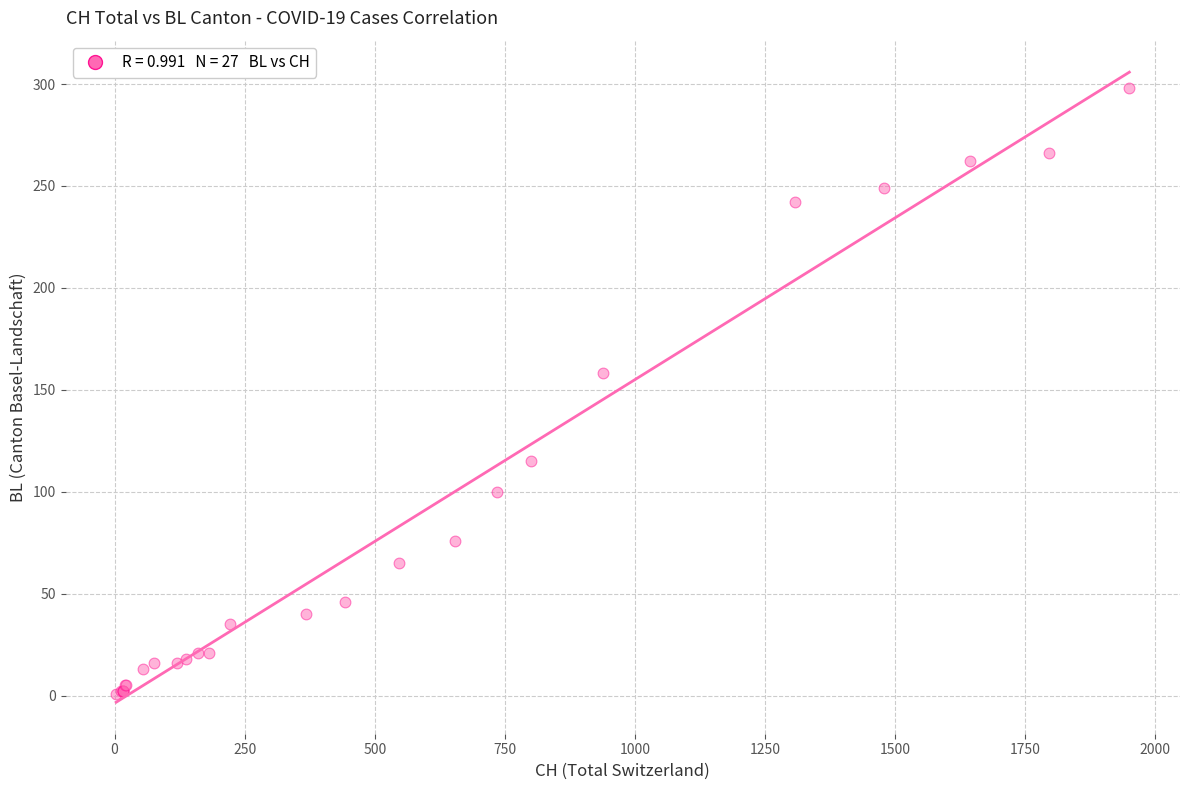

What Y value in the scatter plot is closest to 149?

158